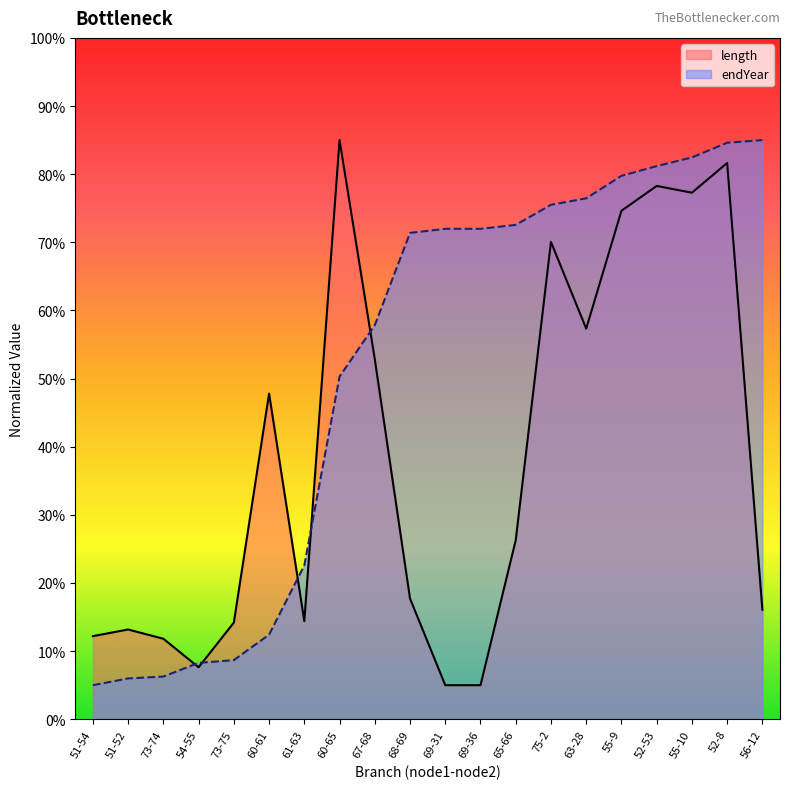

What is the lowest value of the endYear series?

5.0